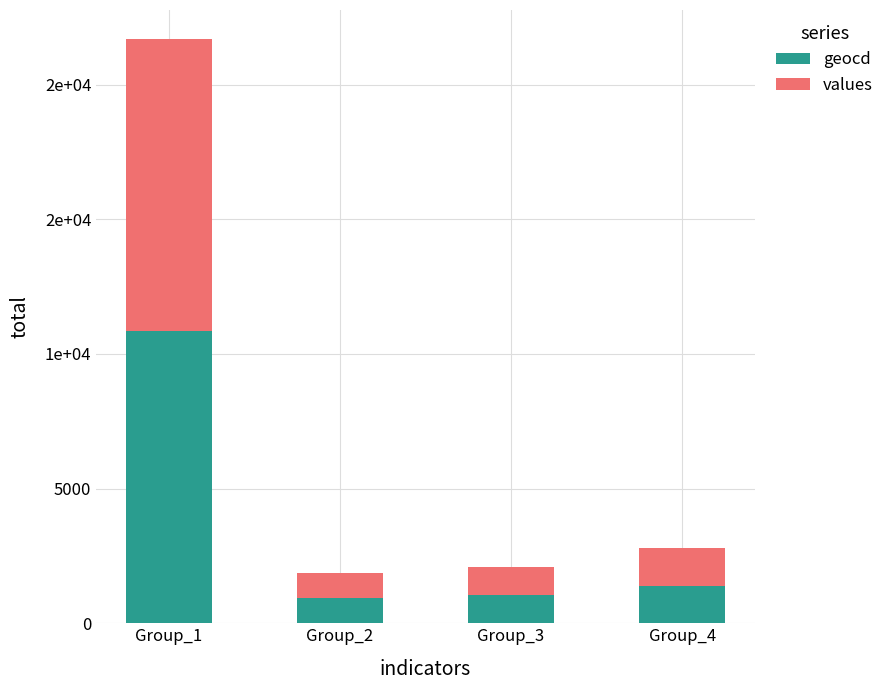

What are all the series names shown in the legend?

geocd, values